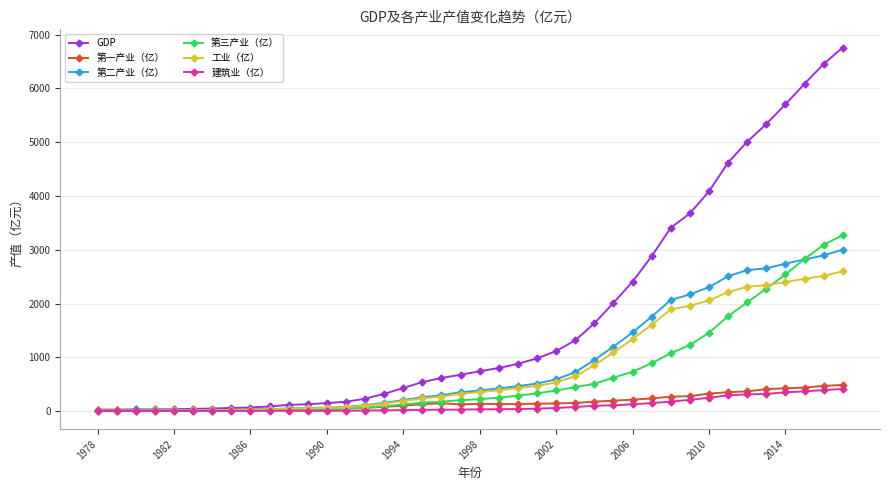

What is the maximum value for 工业（亿）?

2600.7